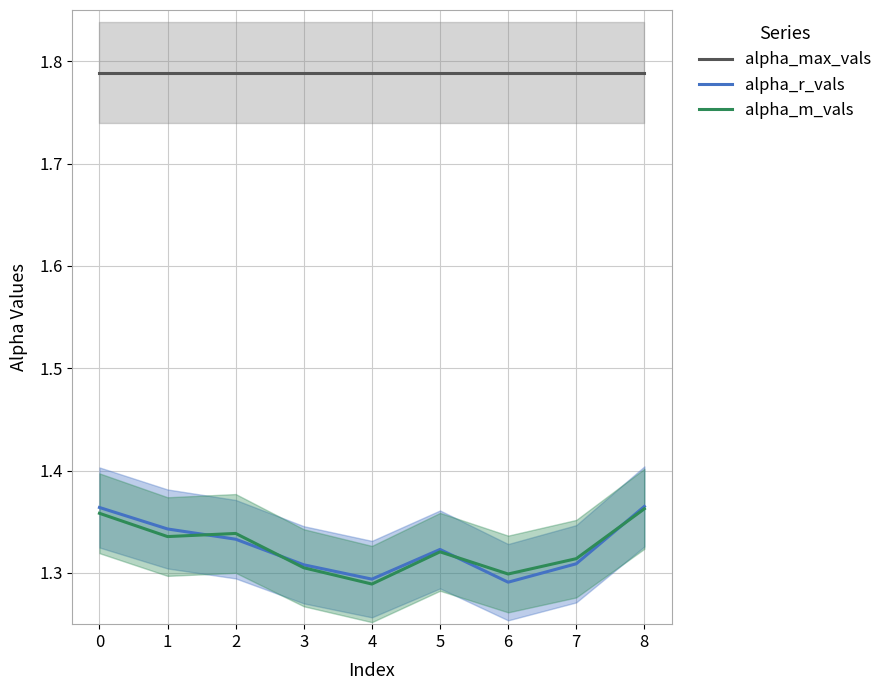

What is the sum of all alpha_max_vals values?

16.1